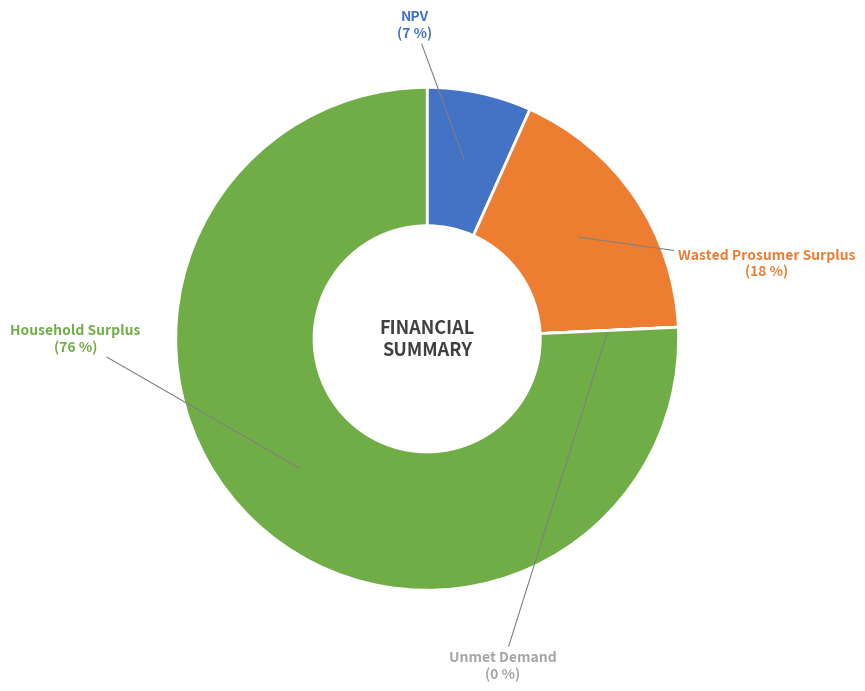

Is the sum of Wasted Prosumer Surplus and Household Surplus greater than half?

Yes